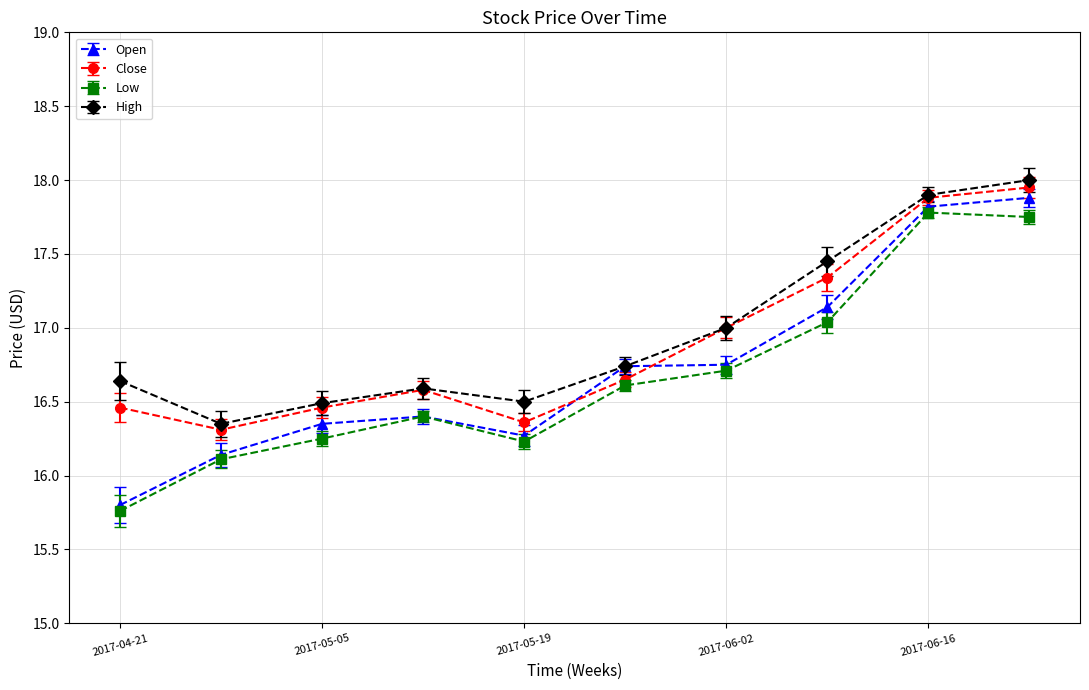

What is the highest value of the High series?

18.0